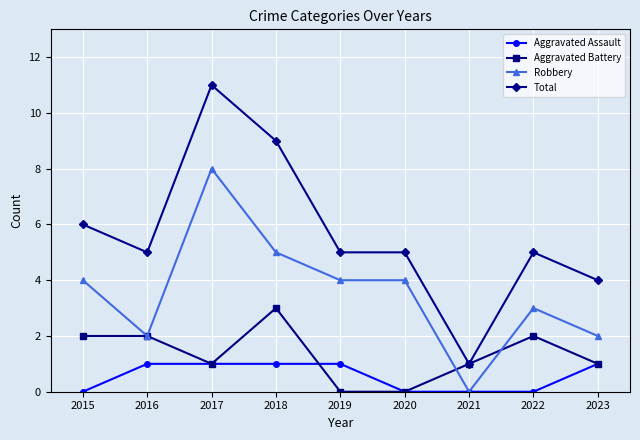

Rank the series by their maximum value, from lowest to highest.

Aggravated Assault, Aggravated Battery, Robbery, Total